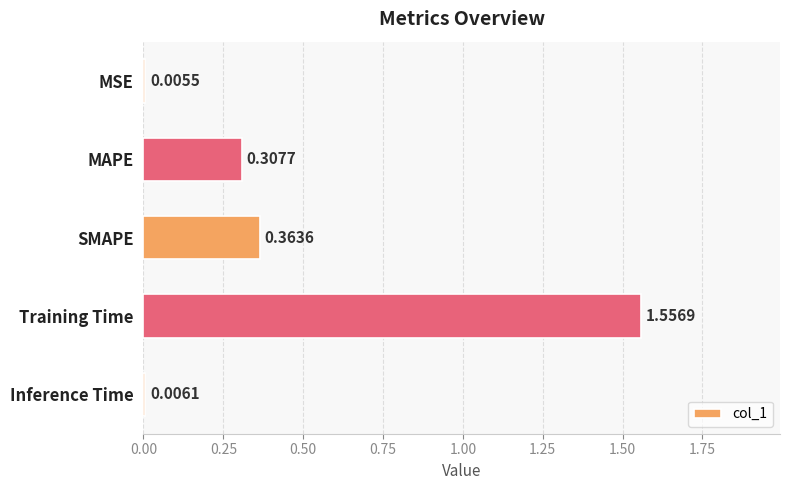

Between MAPE and MSE, which is larger?

MAPE